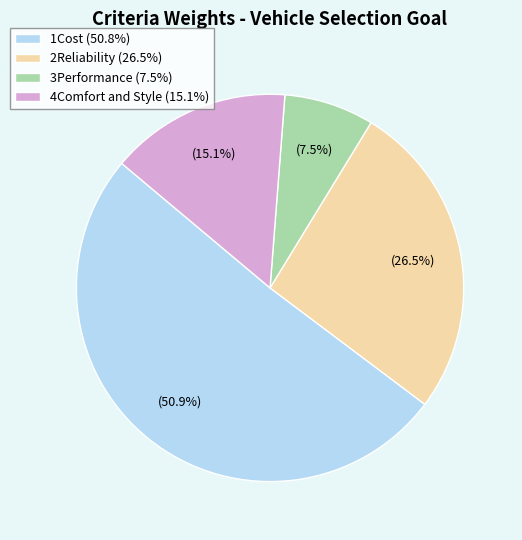

To the nearest percent, what is the difference between the largest and smallest slice percentages?

43%